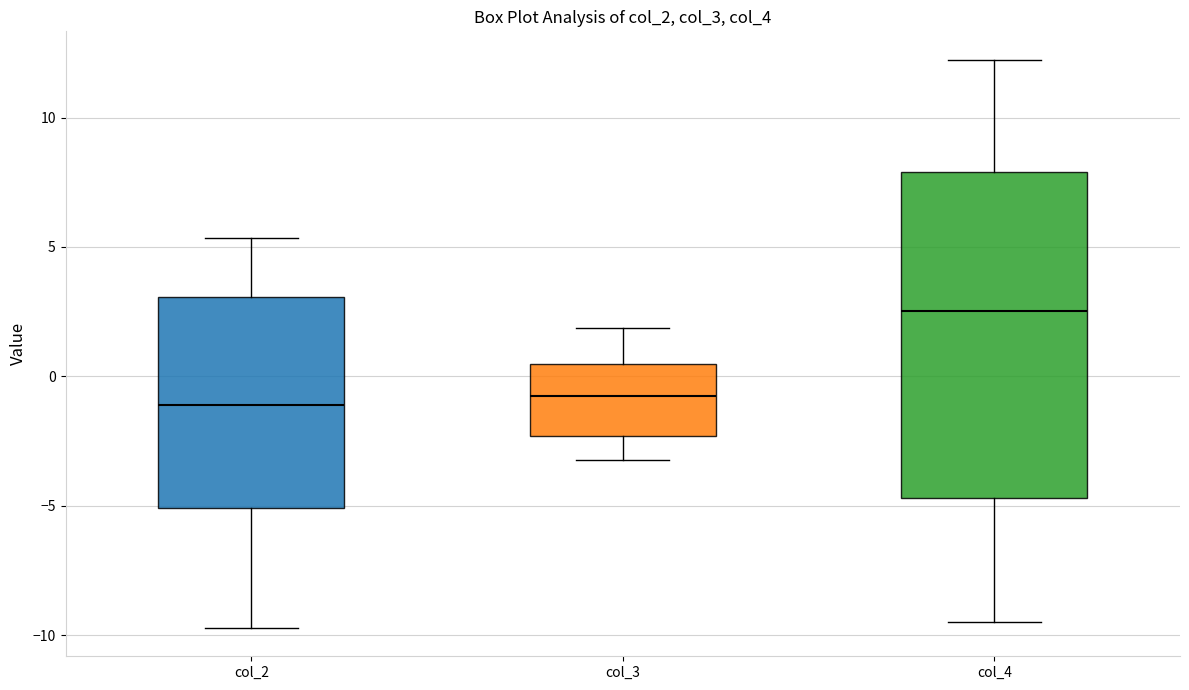

Comparing the boxes themselves (not the whiskers), which one is the tallest?

col_4